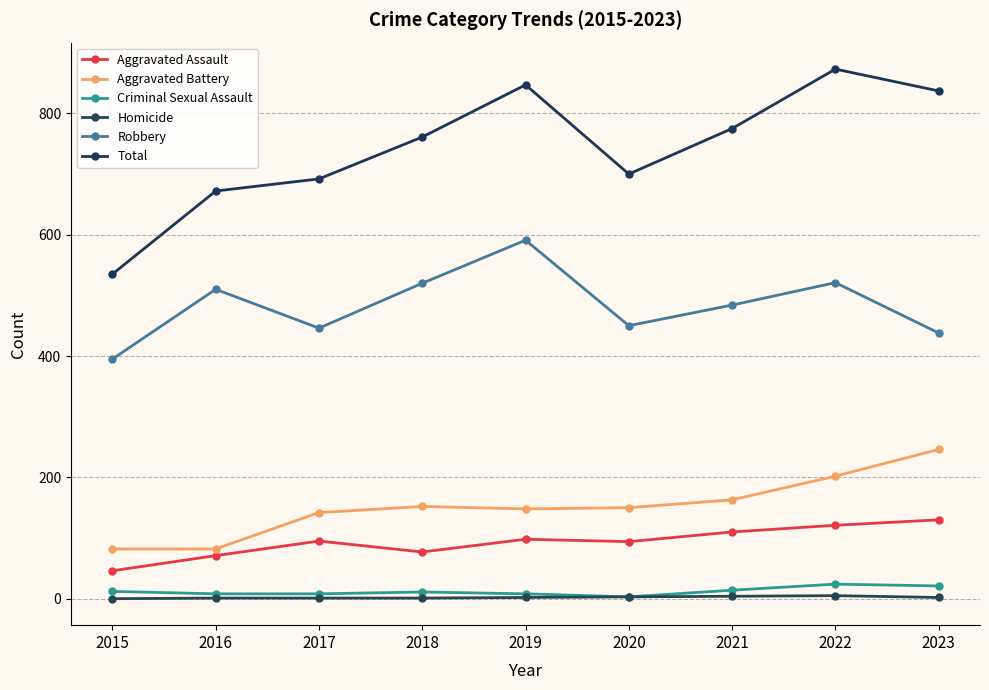

Reading left to right, what are all the values shown in this chart?

Aggravated Assault: 2015=46	2016=71	2017=95	2018=77	2019=98	2020=94	2021=110	2022=121	2023=130
Aggravated Battery: 2015=82	2016=82	2017=142	2018=152	2019=148	2020=150	2021=163	2022=202	2023=246
Criminal Sexual Assault: 2015=12	2016=8	2017=8	2018=11	2019=8	2020=3	2021=14	2022=24	2023=21
Homicide: 2015=0	2016=1	2017=1	2018=1	2019=2	2020=3	2021=4	2022=5	2023=2
Robbery: 2015=395	2016=510	2017=446	2018=520	2019=591	2020=450	2021=484	2022=521	2023=438
Total: 2015=535	2016=672	2017=692	2018=761	2019=847	2020=700	2021=775	2022=873	2023=837